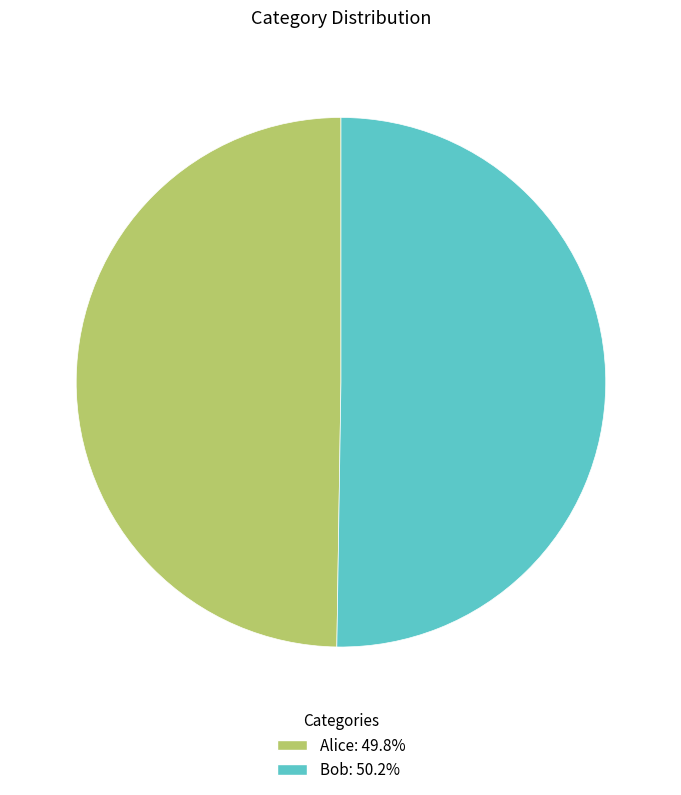

The Alice slice represents 56% of the pie. True or false?

False